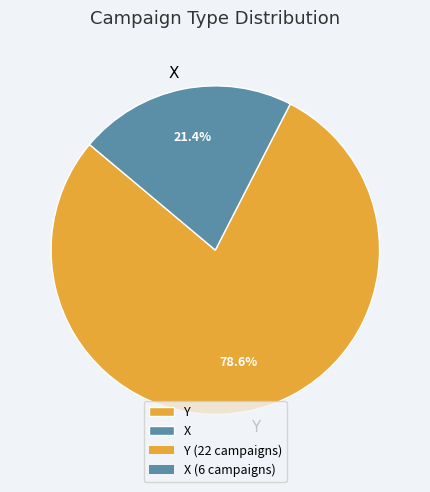

Rank the categories by value from lowest to highest.

X, Y